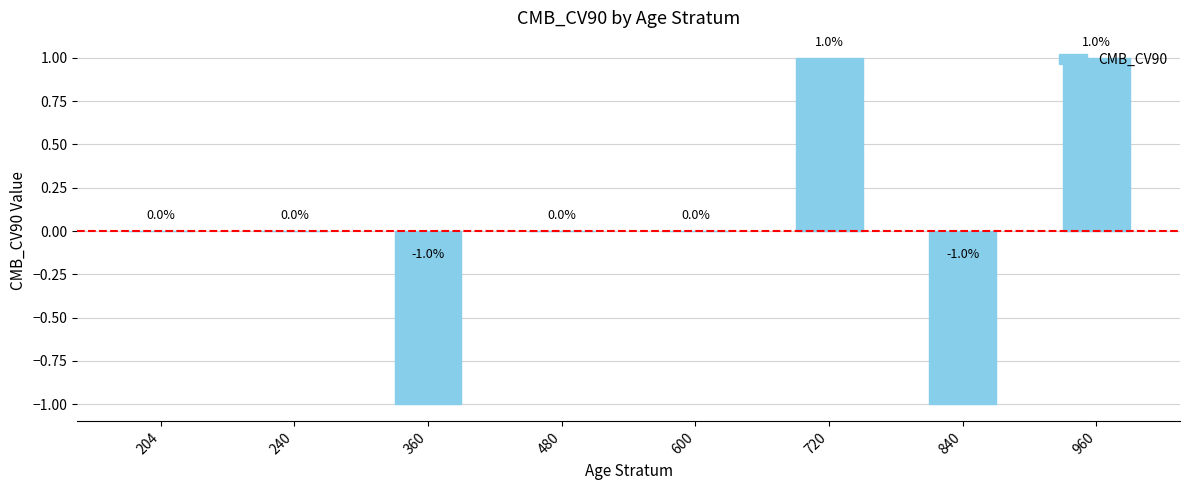

Between 720 and 840, which is larger?

720